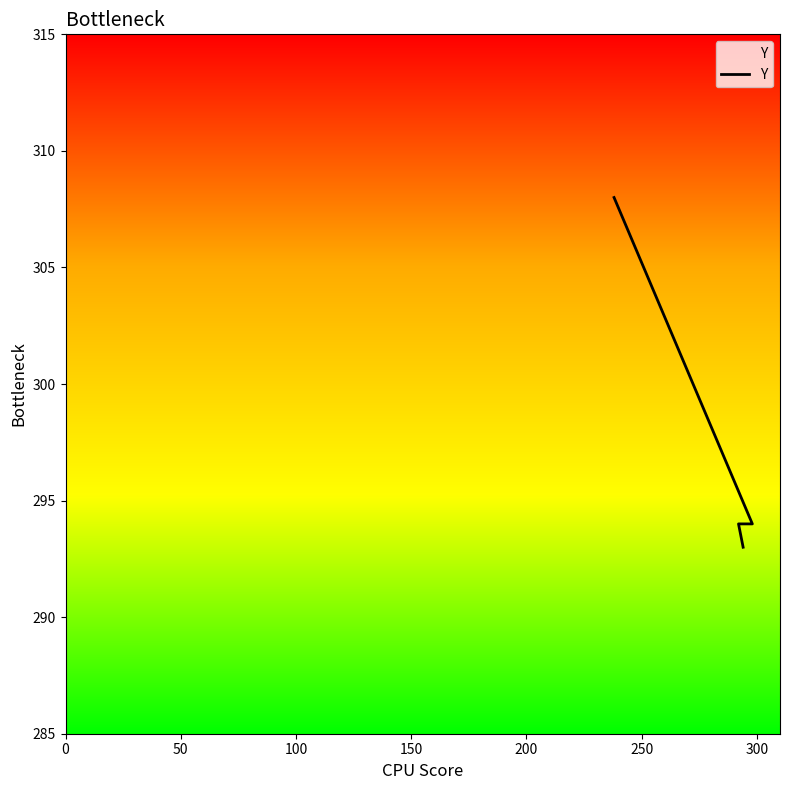

What is the greatest value displayed?

308